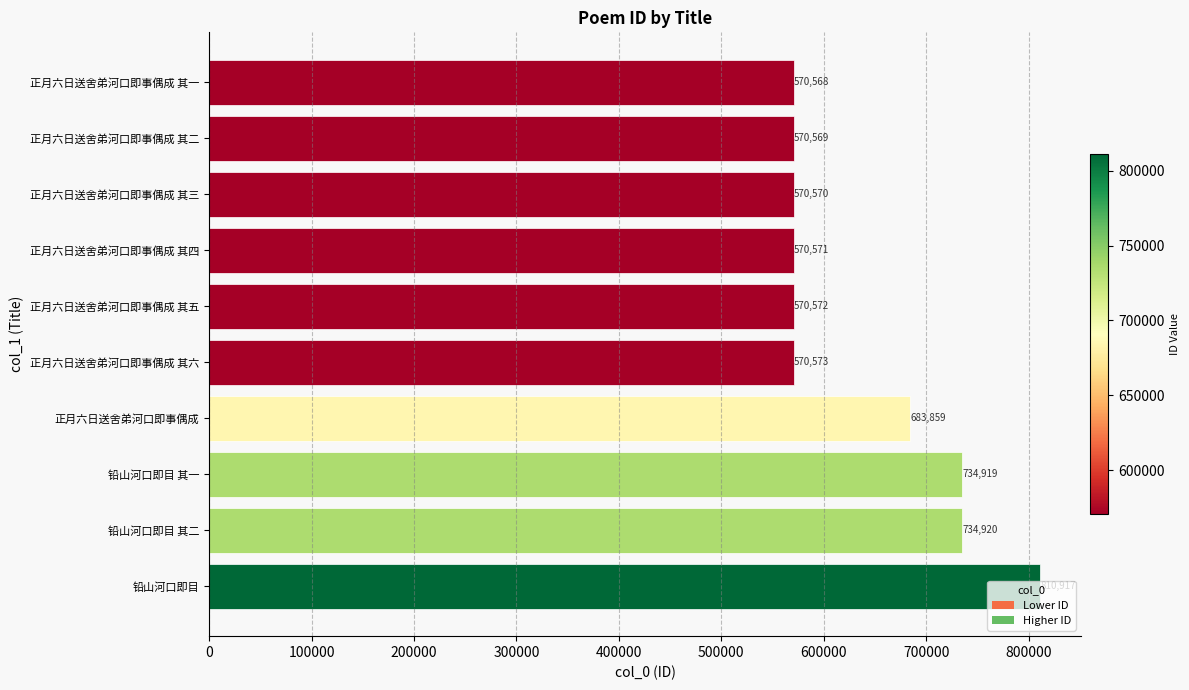

Which label corresponds to the largest value in the chart?

铅山河口即目